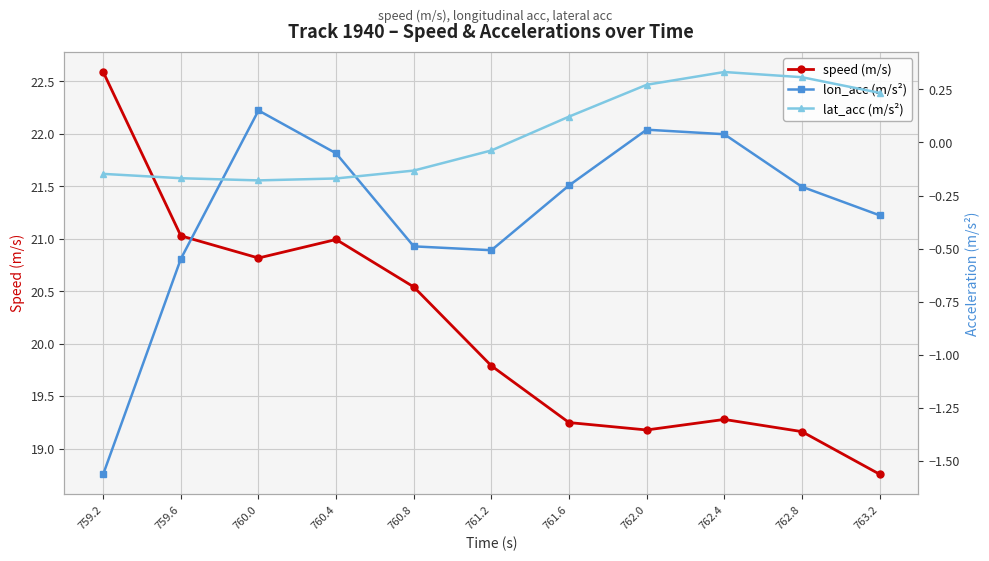

Reading left to right, list all the values displayed in this chart.

speed (m/s): 22.6	21.0	20.8	21.0	20.5	19.8	19.2	19.2	19.3	19.2	18.8
lon_acc (m/s²): -1.6	-0.5	0.2	-0.1	-0.5	-0.5	-0.2	0.1	0.0	-0.2	-0.3
lat_acc (m/s²): -0.1	-0.2	-0.2	-0.2	-0.1	-0.0	0.1	0.3	0.3	0.3	0.2